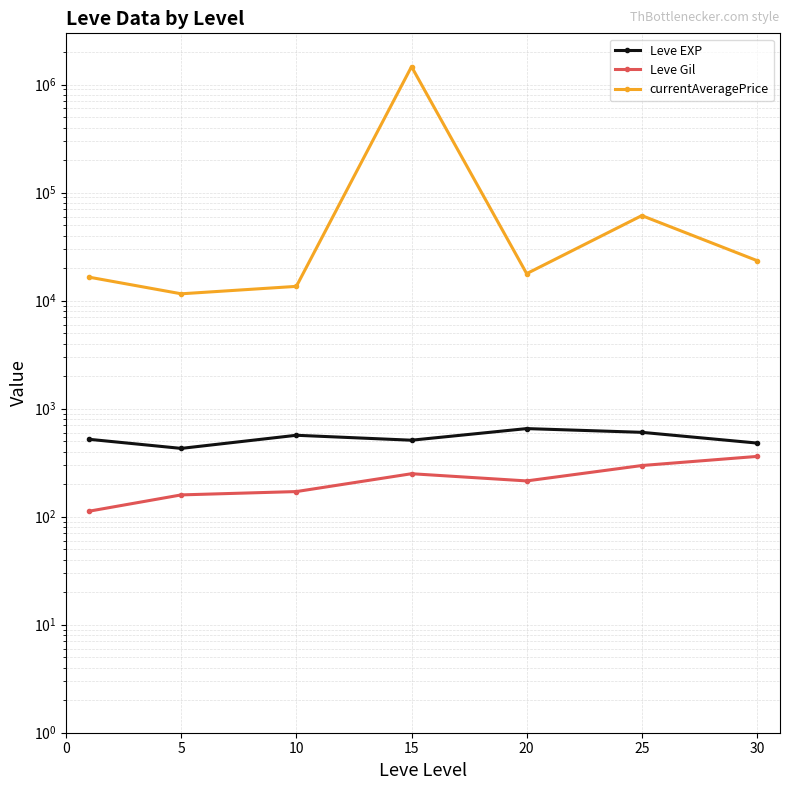

What is the highest value of the Leve Gil series?

361.0